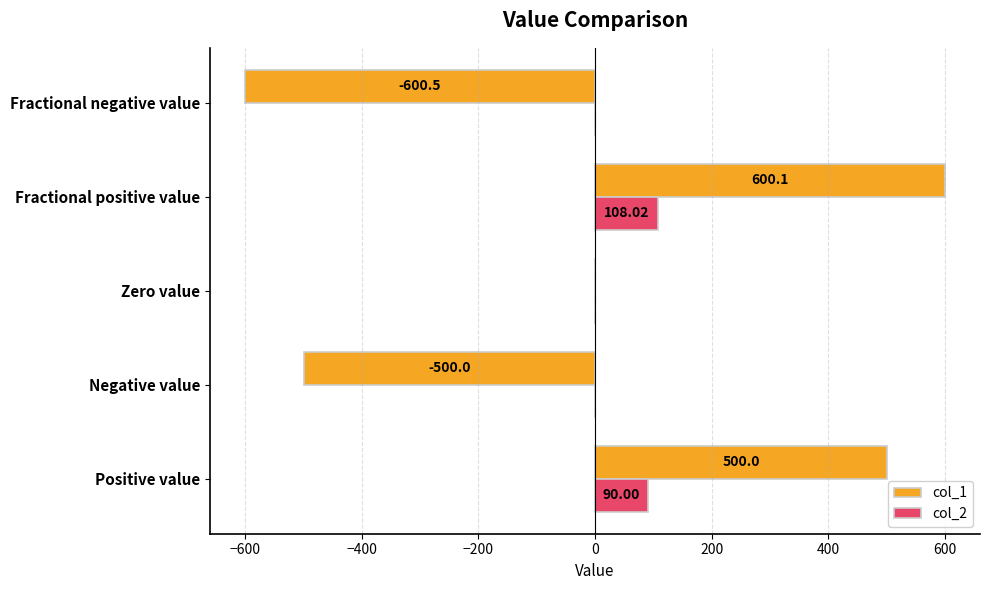

At which category is the sum across all series the highest?

Fractional positive value